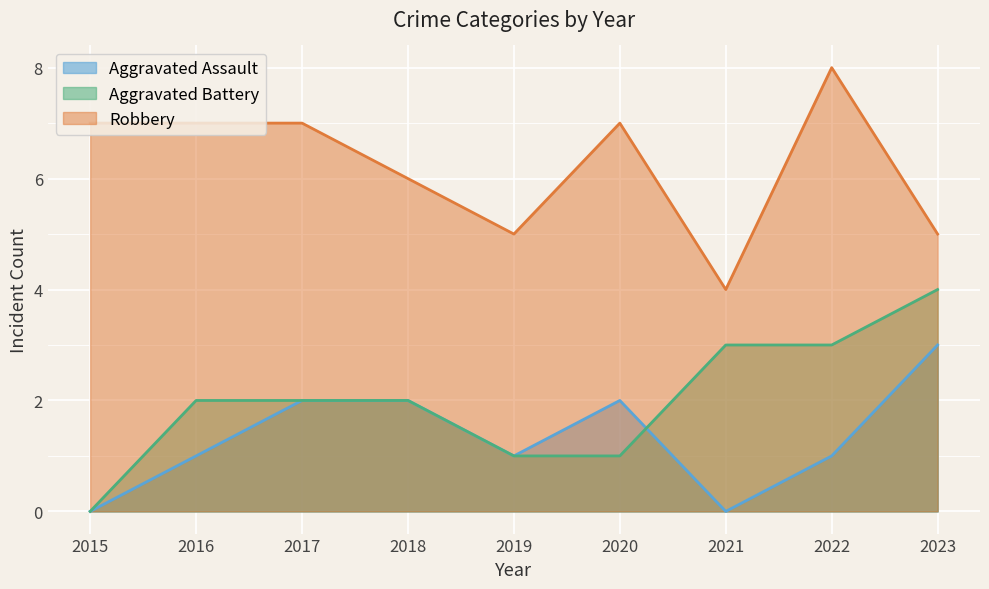

Which series has the largest total across all categories?

Robbery